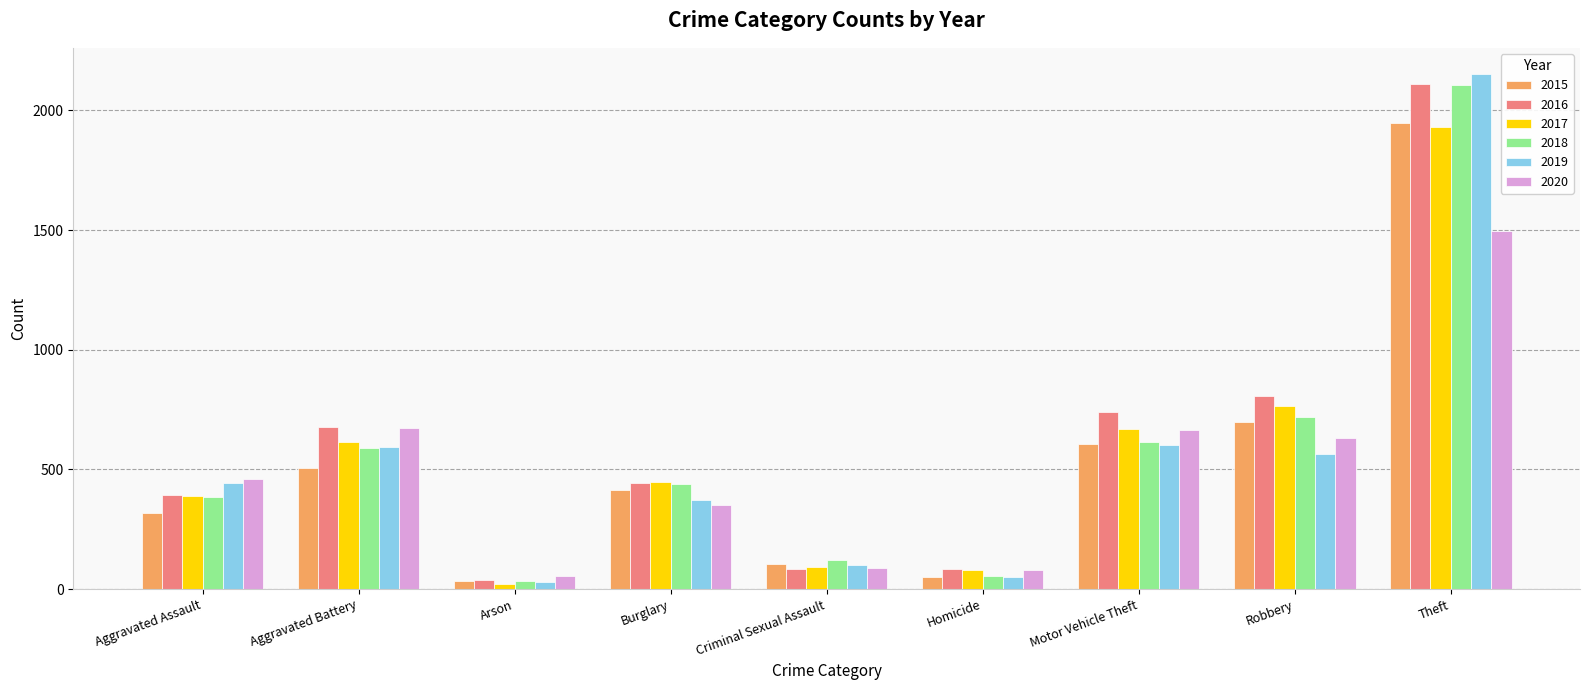

Which series changed the most between Aggravated Battery and Robbery?

2015